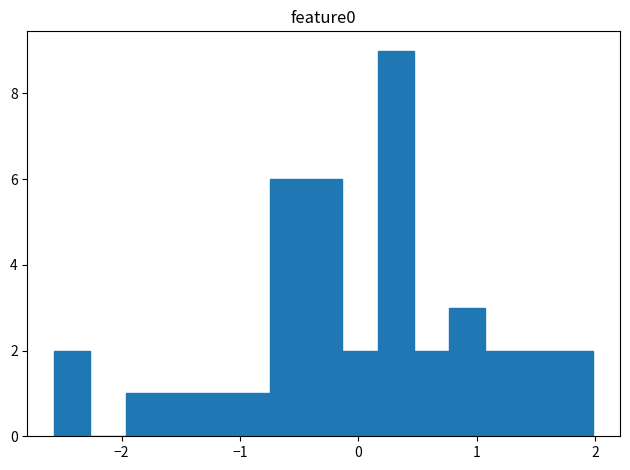

Read against the x-axis, roughly where is the centre of the tallest bar?

0.3